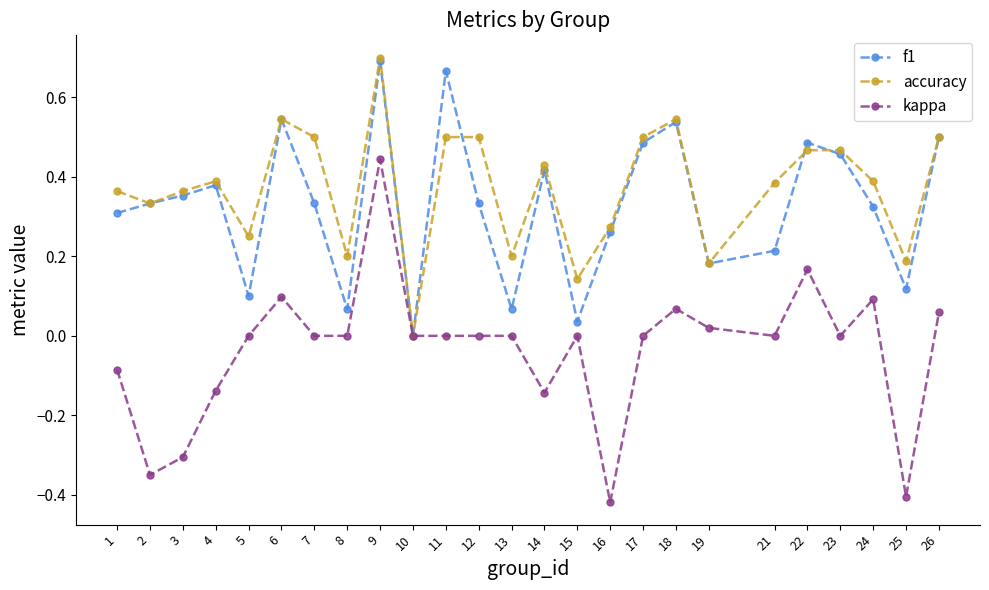

How many lines are shown in the chart?

3